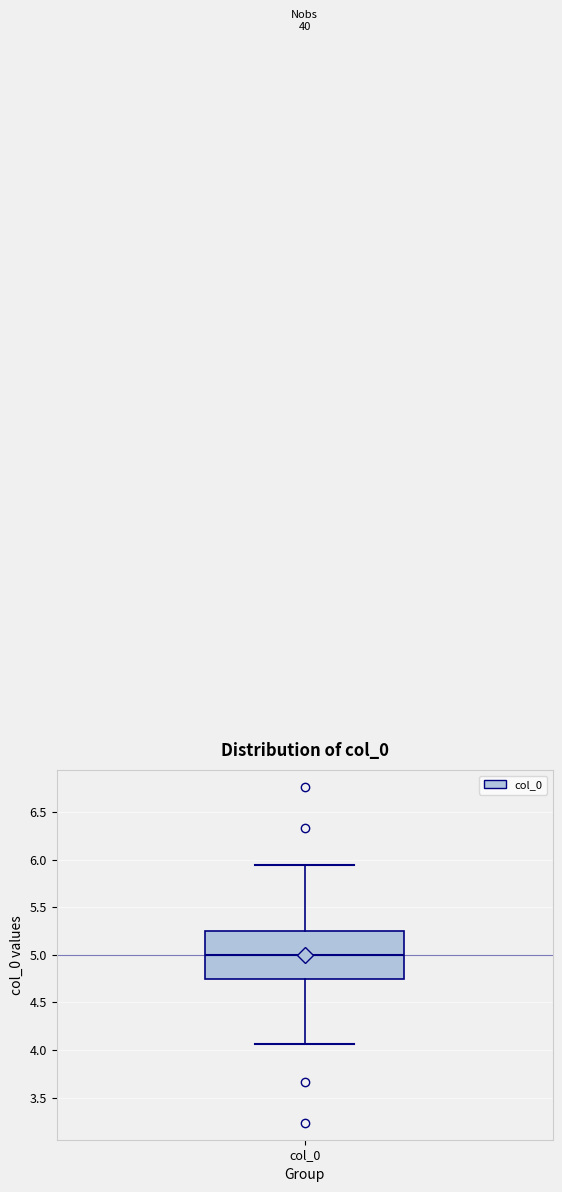

Read this box plot against the y-axis: the position of the median line, the range covered by the box, and the ends of both whiskers. The values are not printed on the chart, so give them approximately, as read against the axis.

median 5.00, box 4.75 to 5.25, whiskers 4.05 to 5.95